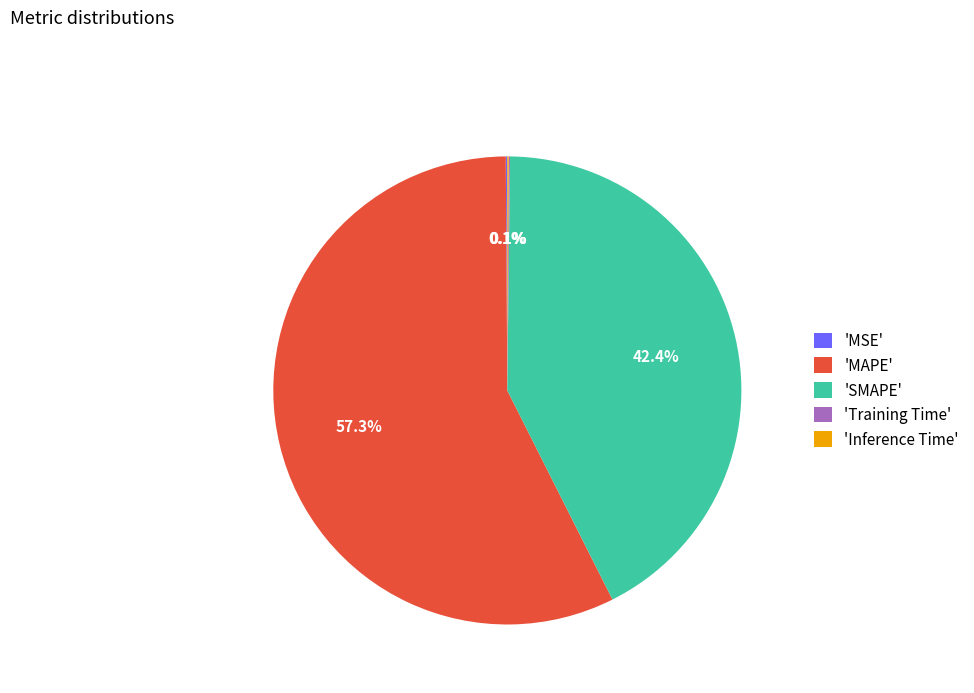

Which category accounts for the majority?

'MAPE'